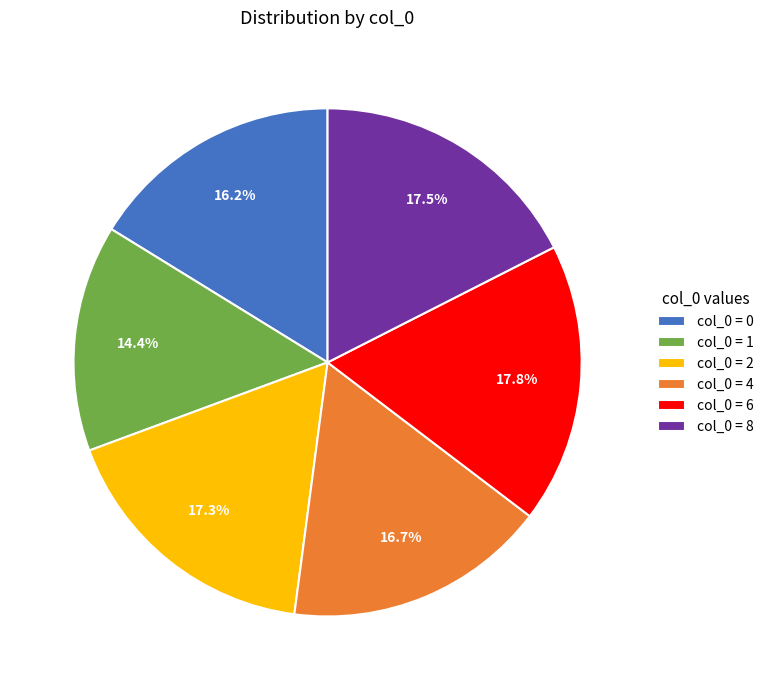

What is the smallest slice in the pie chart?

col_0 = 1